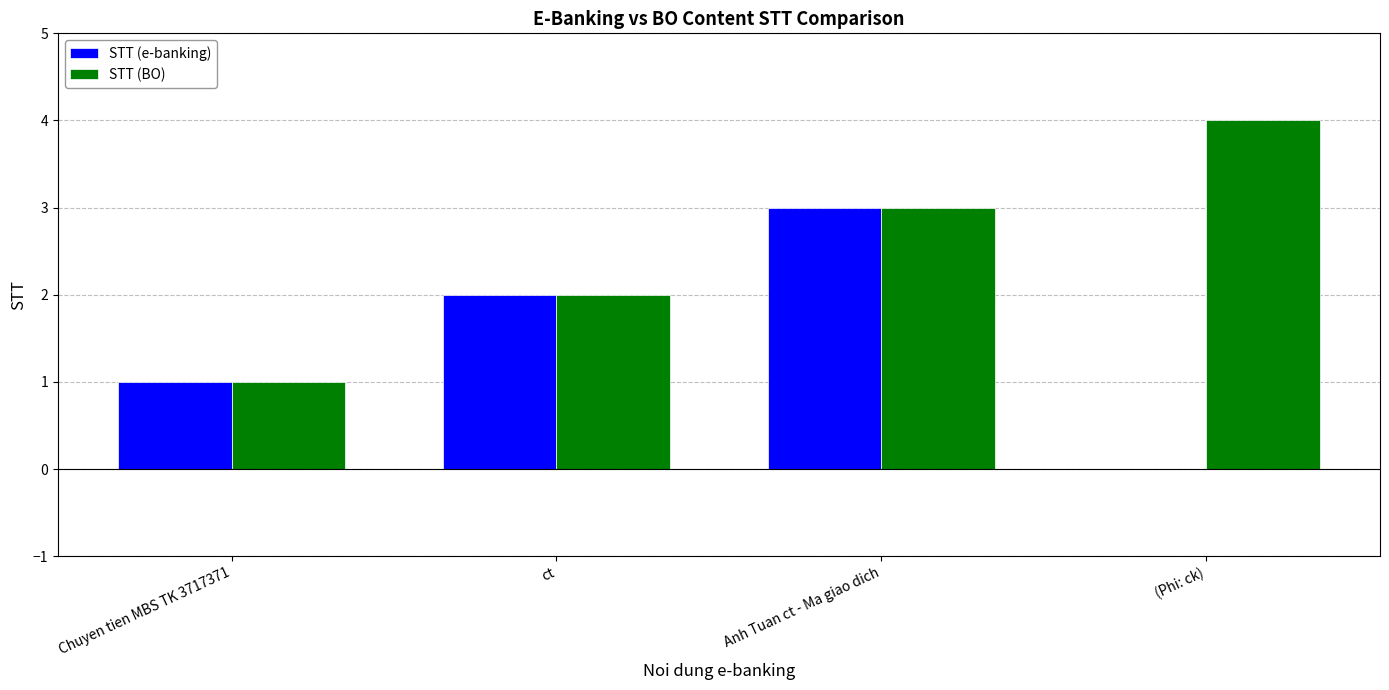

Which label corresponds to the largest value in the chart?

(Phi: ck)